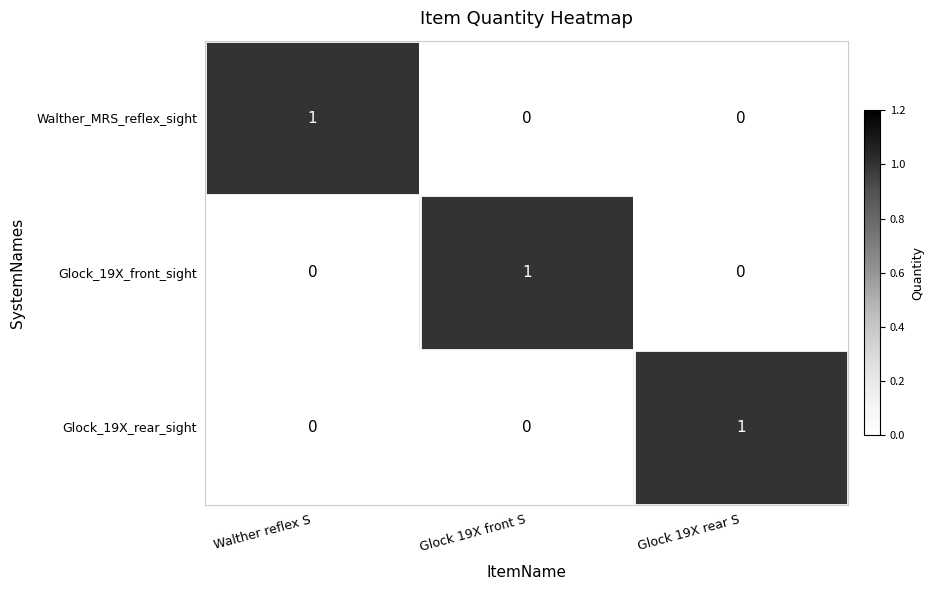

Reading right to left, extract all data points from this chart.

Walther_MRS_reflex_sight: Glock 19X rear S=0	Glock 19X front S=0	Walther reflex S=1
Glock_19X_front_sight: Glock 19X rear S=0	Glock 19X front S=1	Walther reflex S=0
Glock_19X_rear_sight: Glock 19X rear S=1	Glock 19X front S=0	Walther reflex S=0